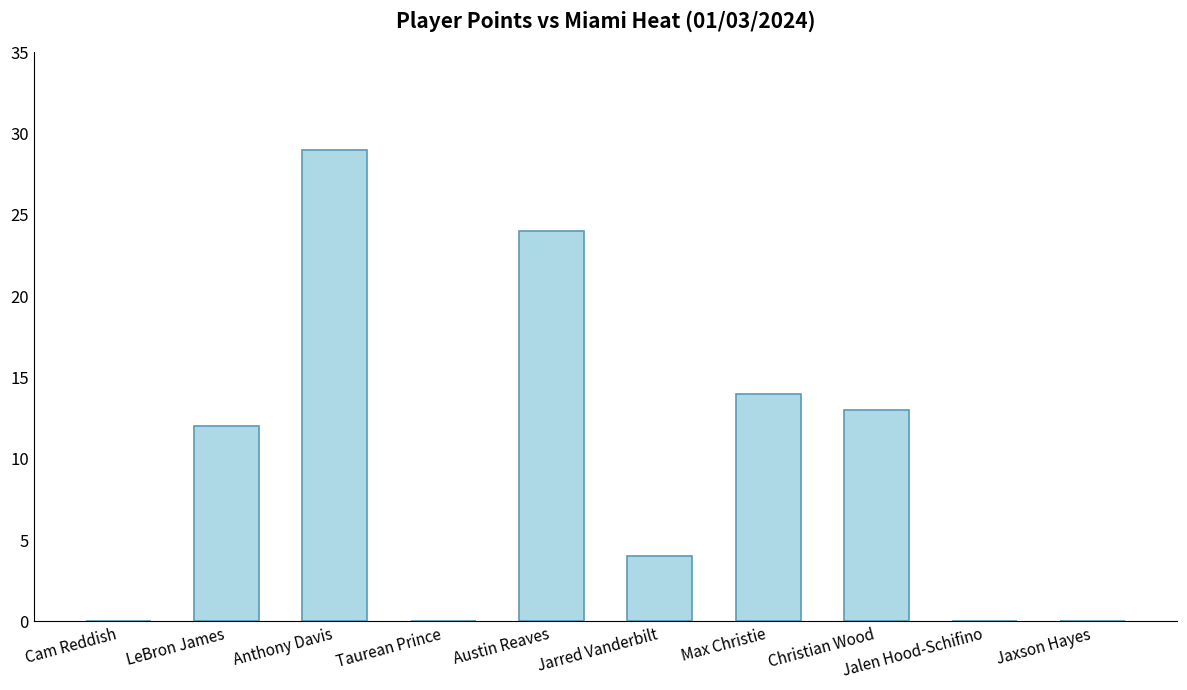

What is the sum of the values at Austin Reaves and Jalen Hood-Schifino?

24